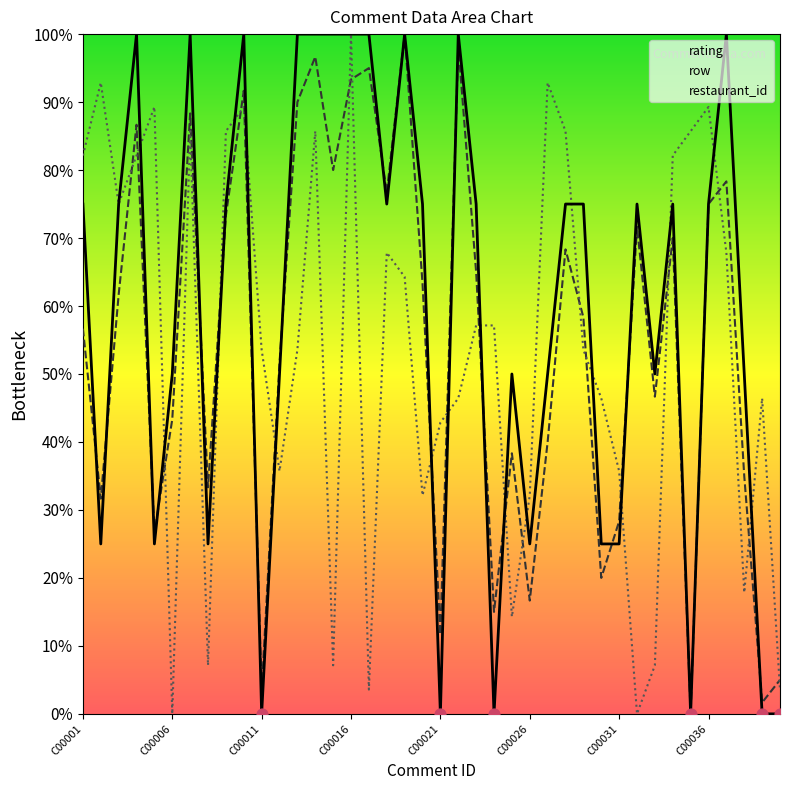

What are all the series names shown in the legend?

rating, row, restaurant_id